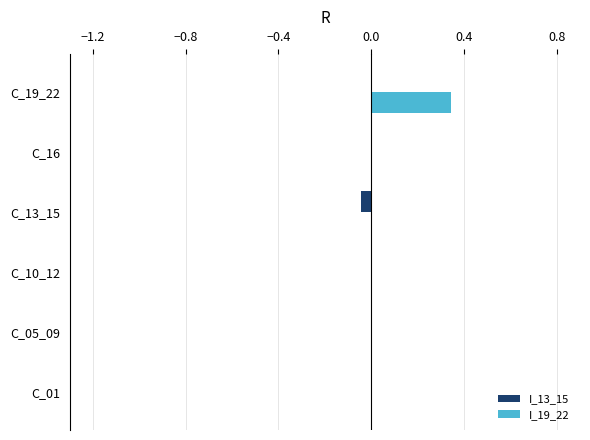

How many distinct data groups are displayed?

2